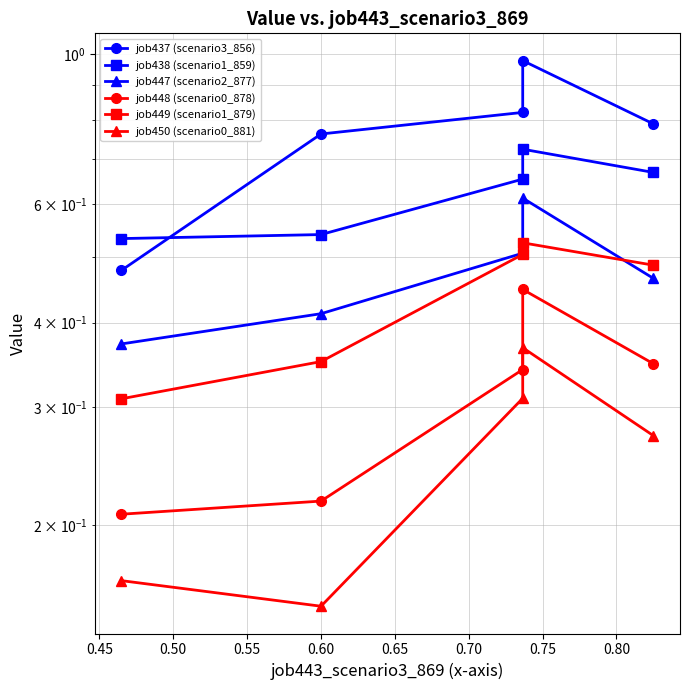

What is the minimum value shown in the chart?

0.2